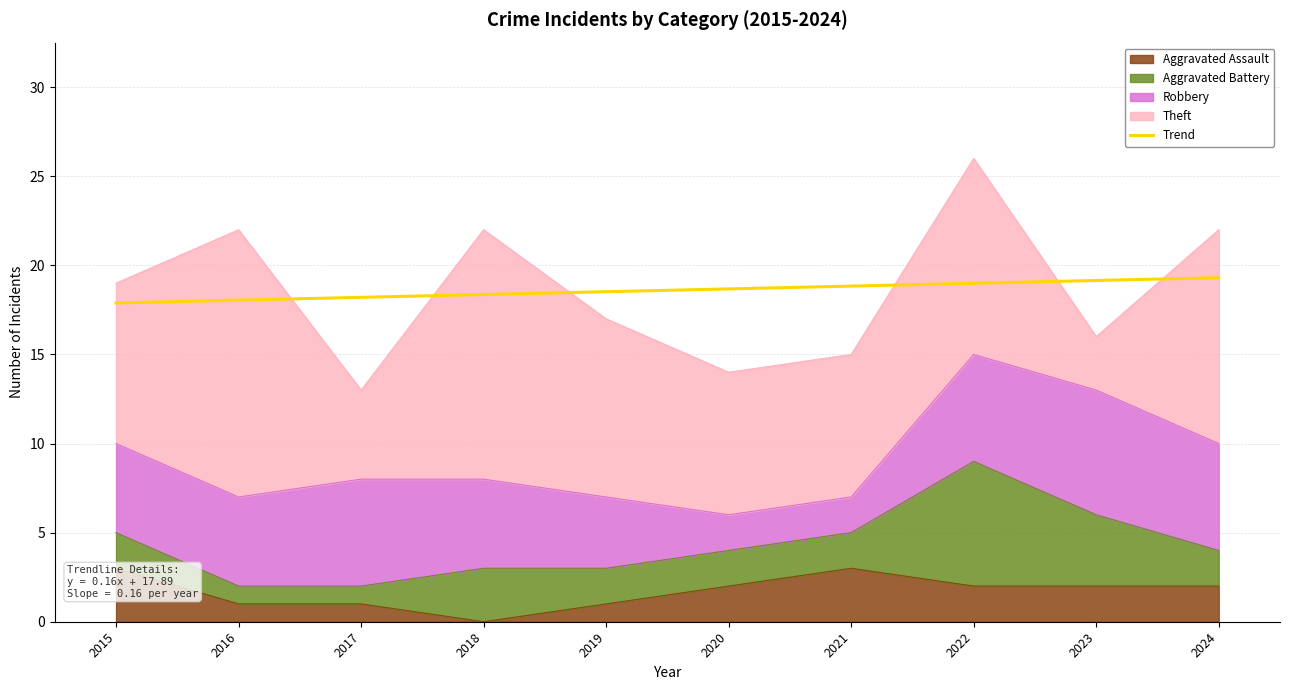

What is the value of the 7th point from the left?

18.8